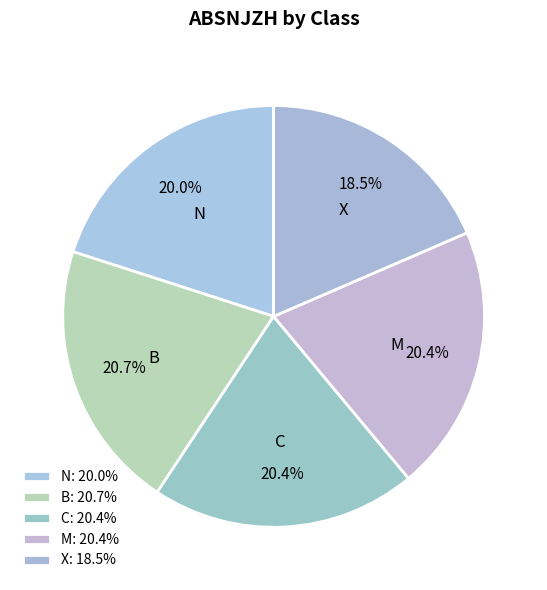

To the nearest percent, what is the combined percentage of N and B?

41%